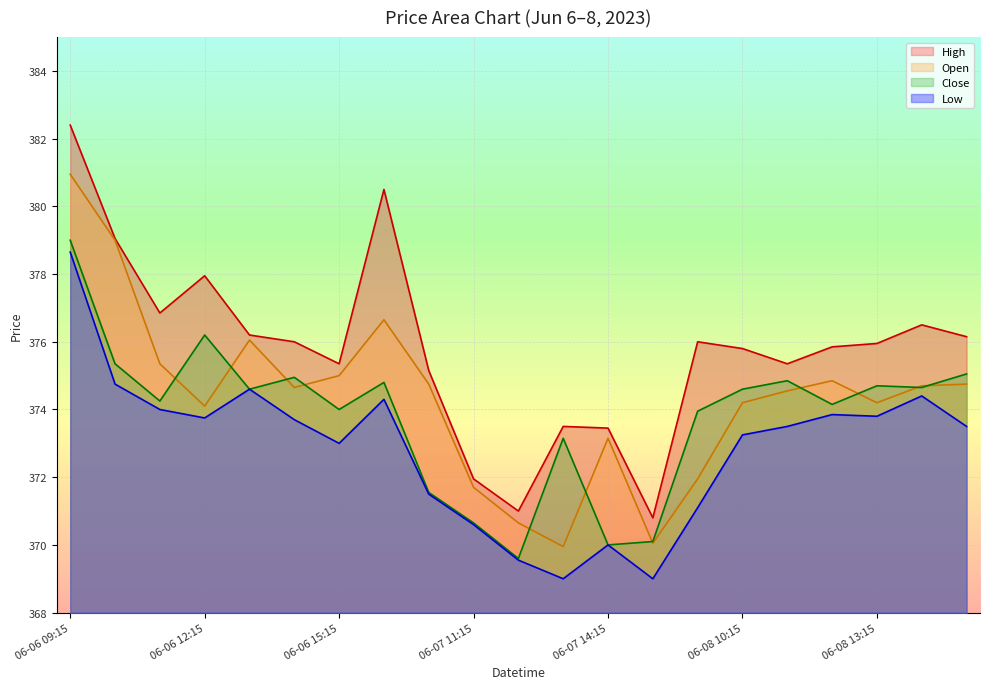

What is the total value across all series at 06-08 15:15?

1499.4